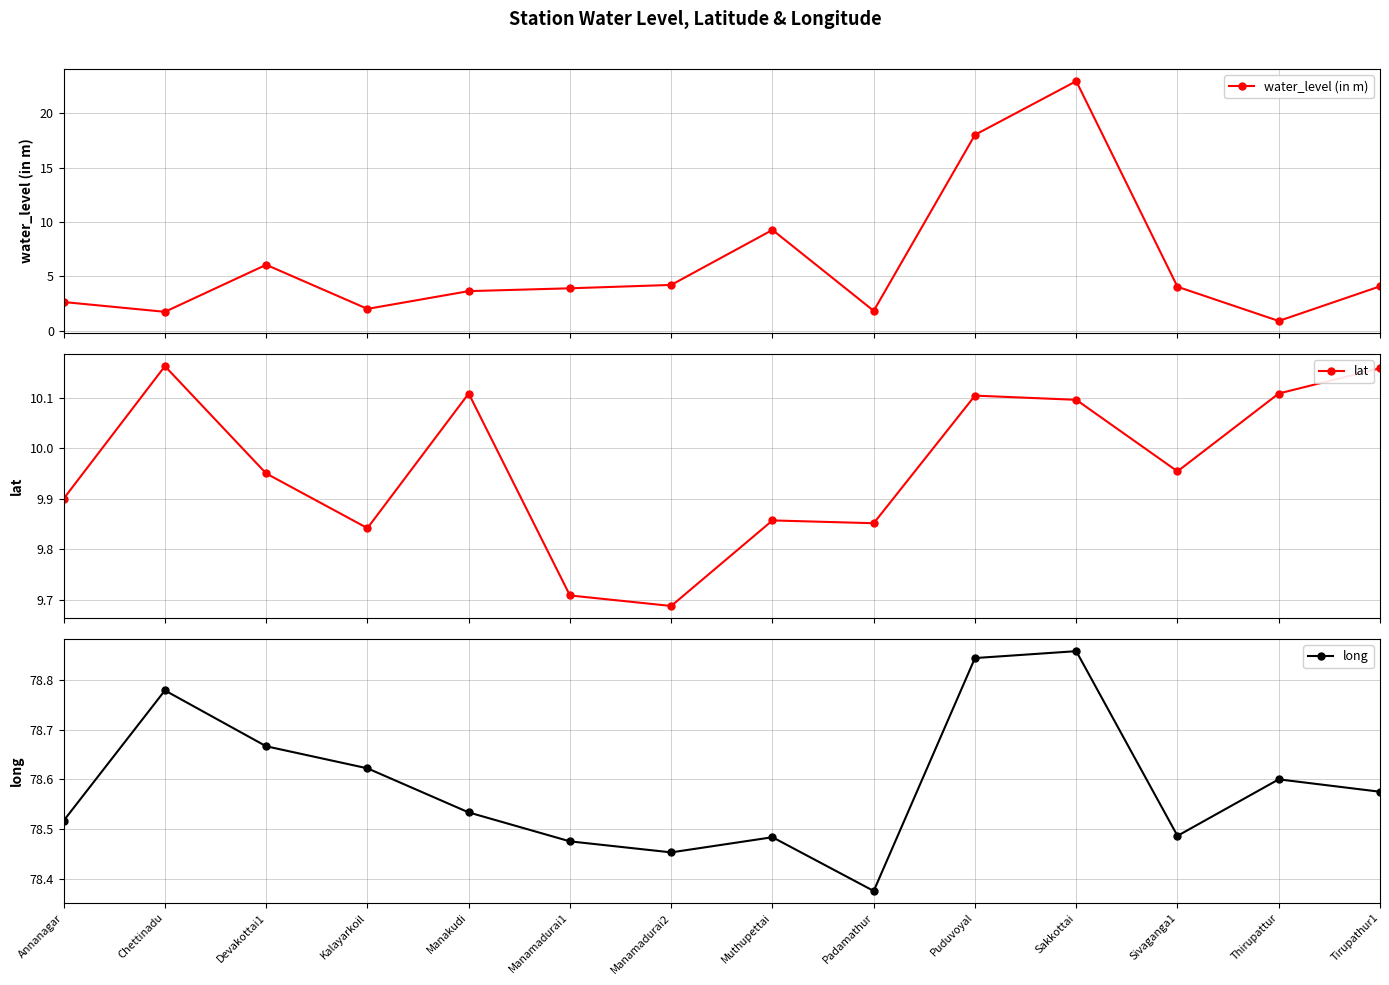

Is the value of long at Annanagar greater than the value of water_level (in m) at Manakudi?

Yes